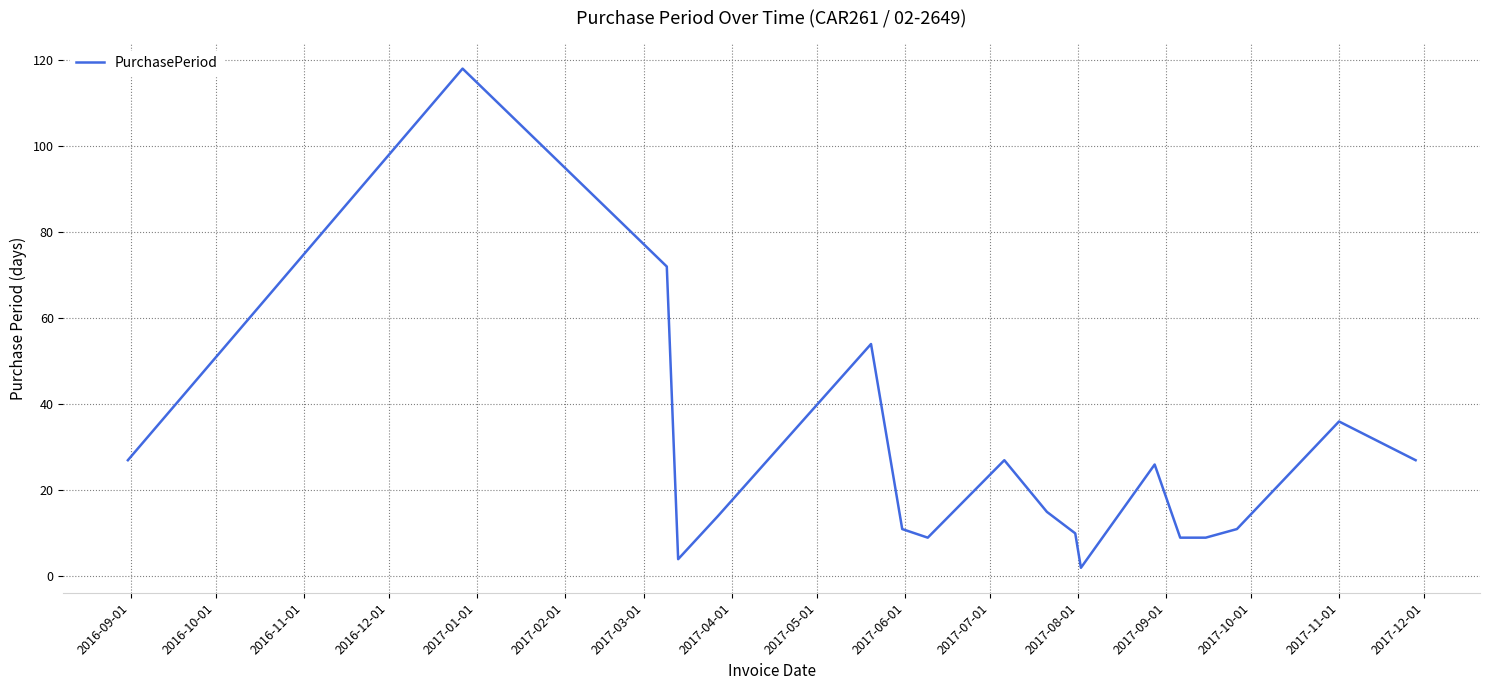

What is the difference between the maximum and minimum values?

116